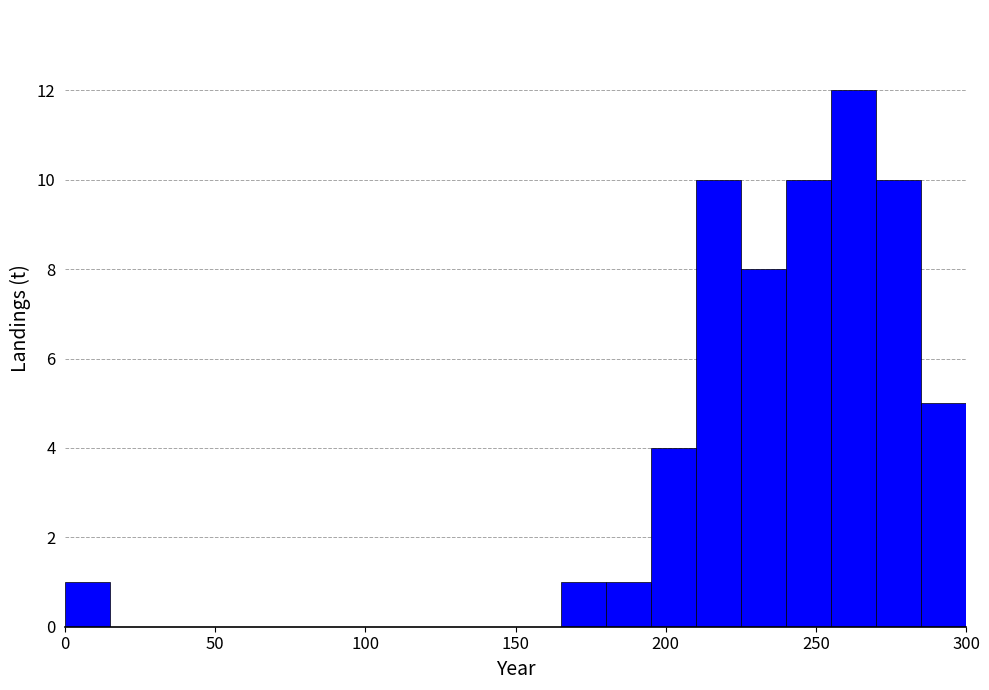

Read against the x-axis, roughly where is the centre of the tallest bar?

265